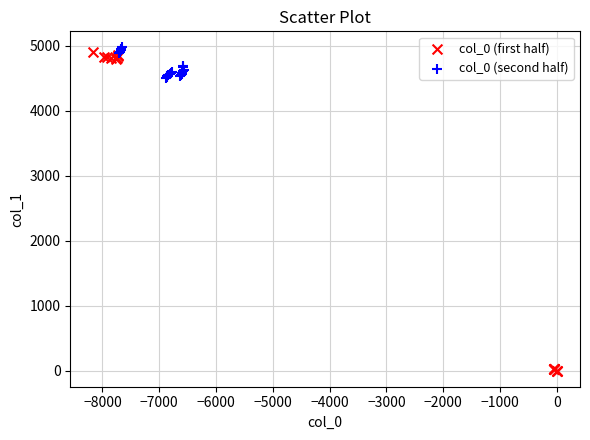

Which series contains the lowest Y value?

col_0 (first half)